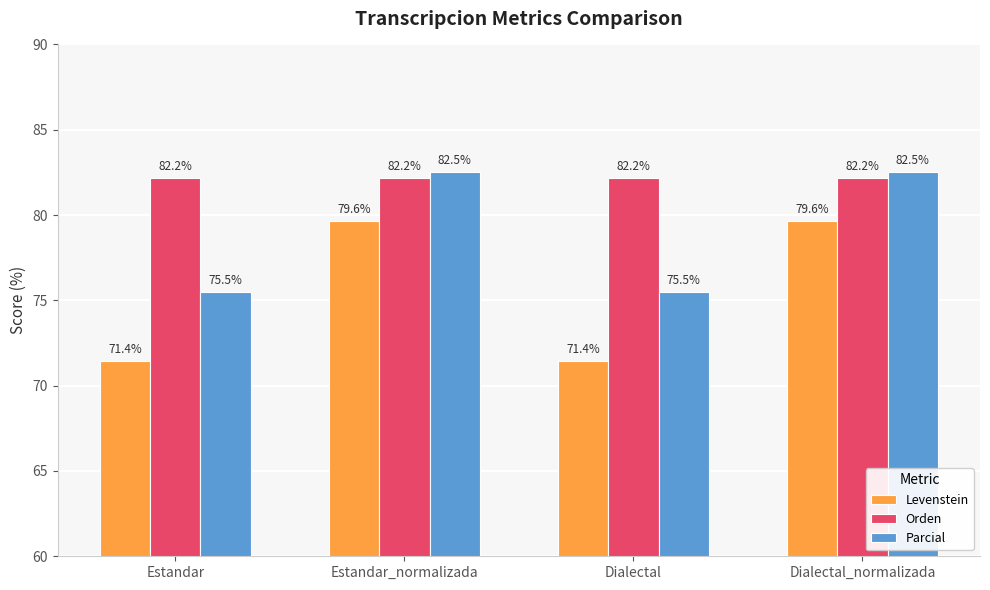

At how many categories does at least one series exceed 75?

4